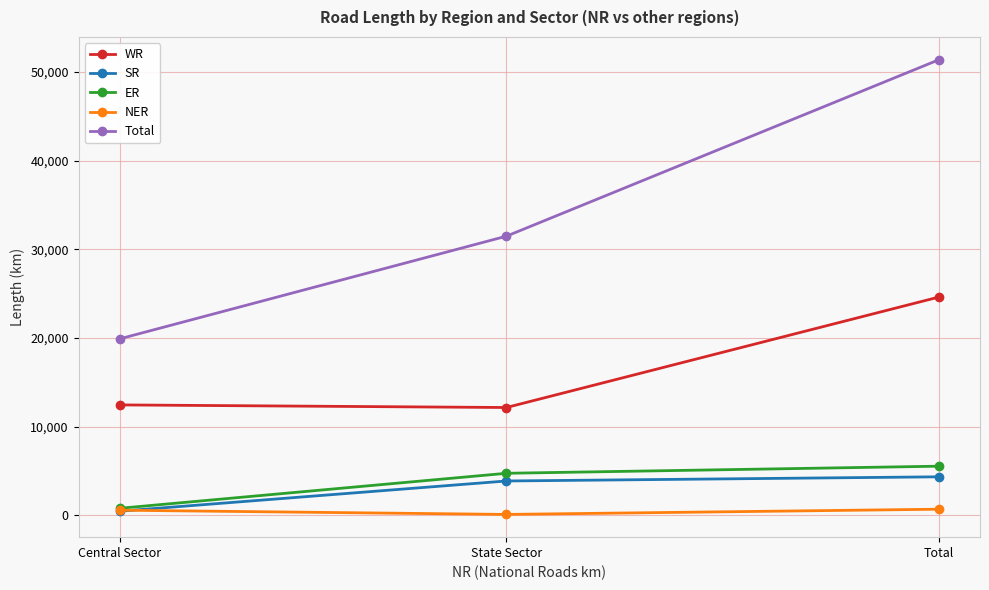

Does the chart display data point markers on the line(s)?

Yes